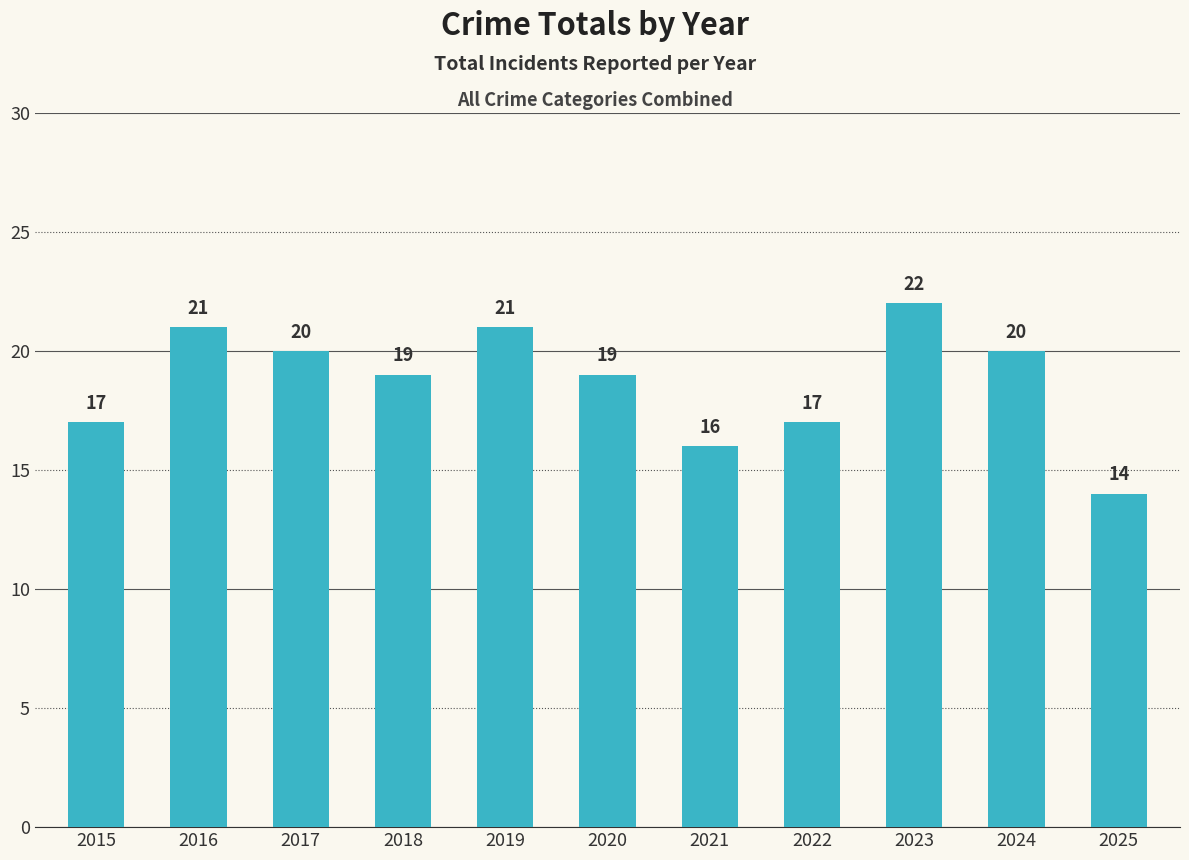

Are the bars grouped side by side (vs. stacked)?

No